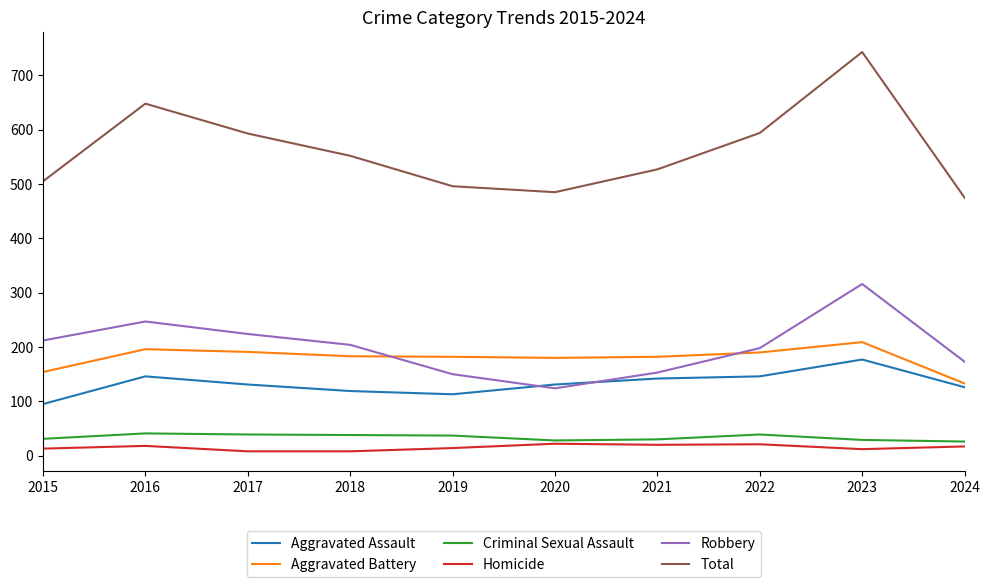

What is the difference between the maximum and minimum values in the Criminal Sexual Assault series?

15